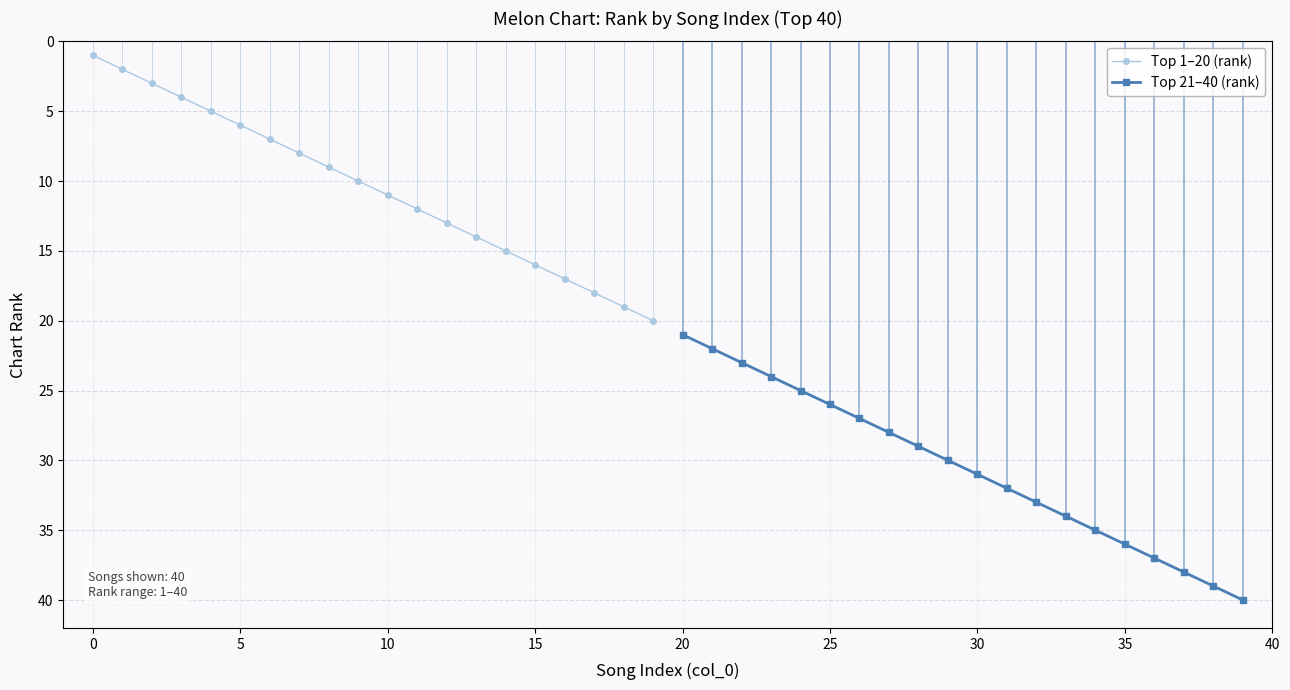

What are all the series names shown in the legend?

Top 1–20 (rank), Top 21–40 (rank)